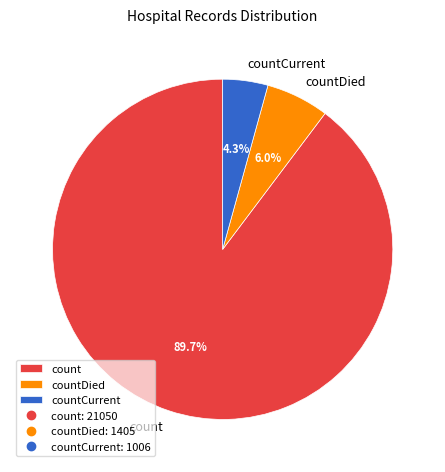

Does countCurrent account for over 50% of the chart?

No